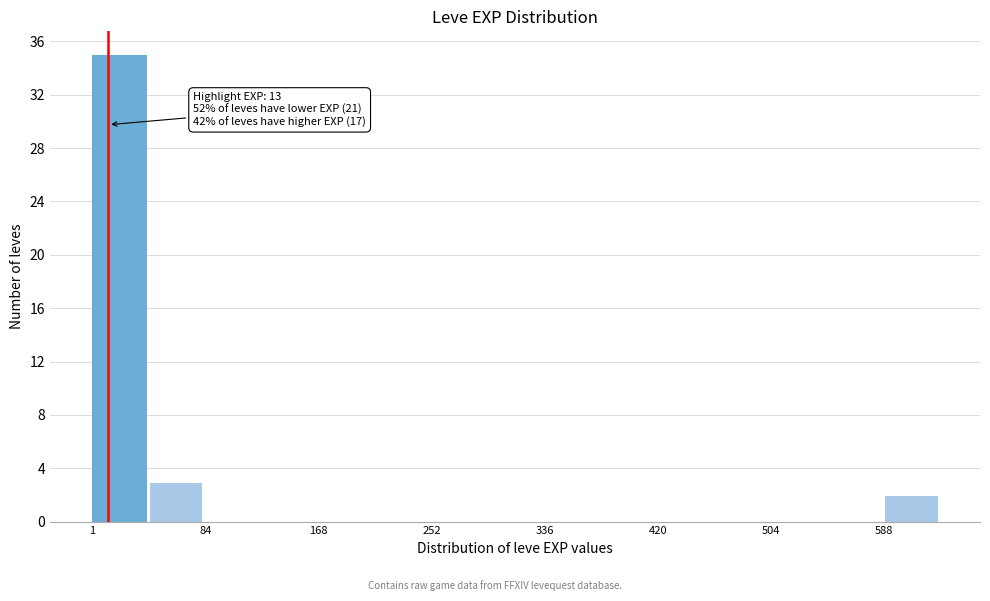

Which range on the x-axis has the tallest bar?

0 to 40